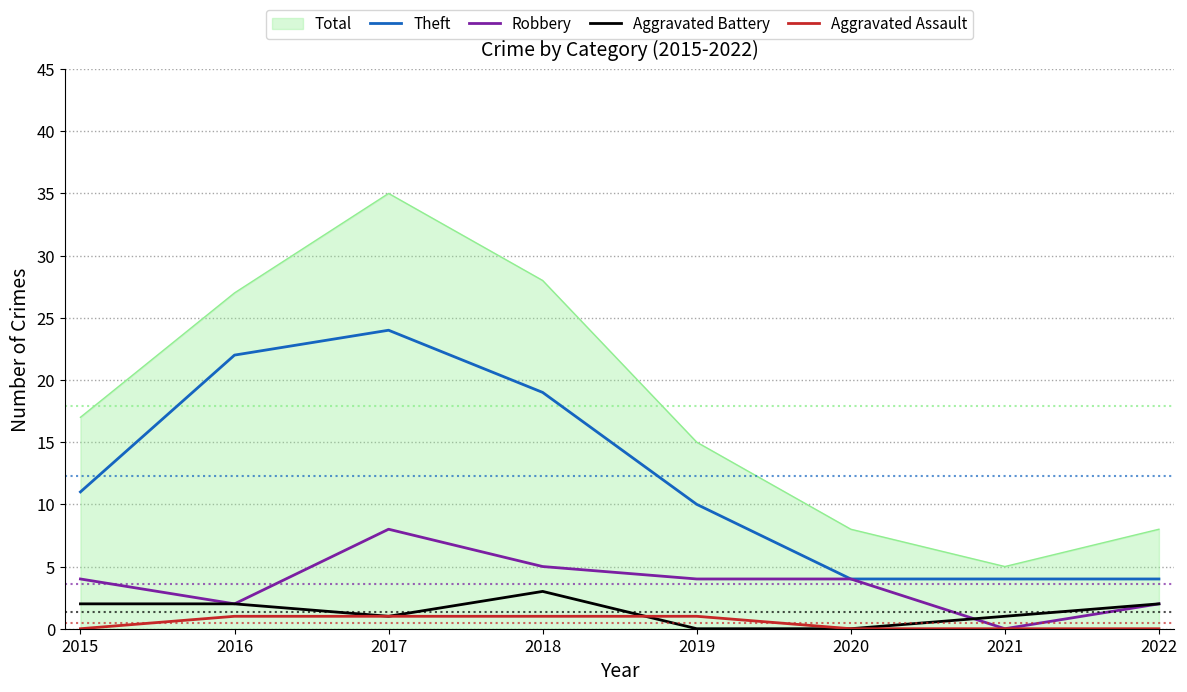

What is the highest value of the Robbery series?

8